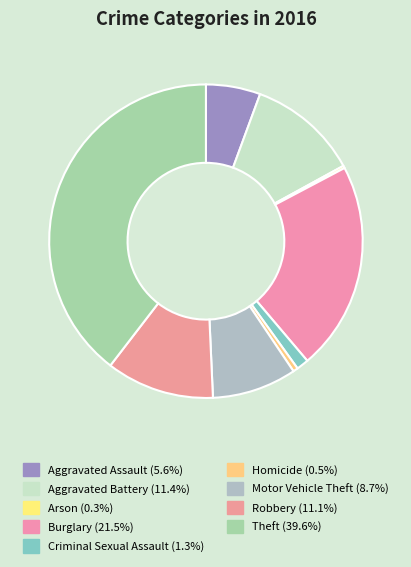

Is there a majority slice in this chart?

No